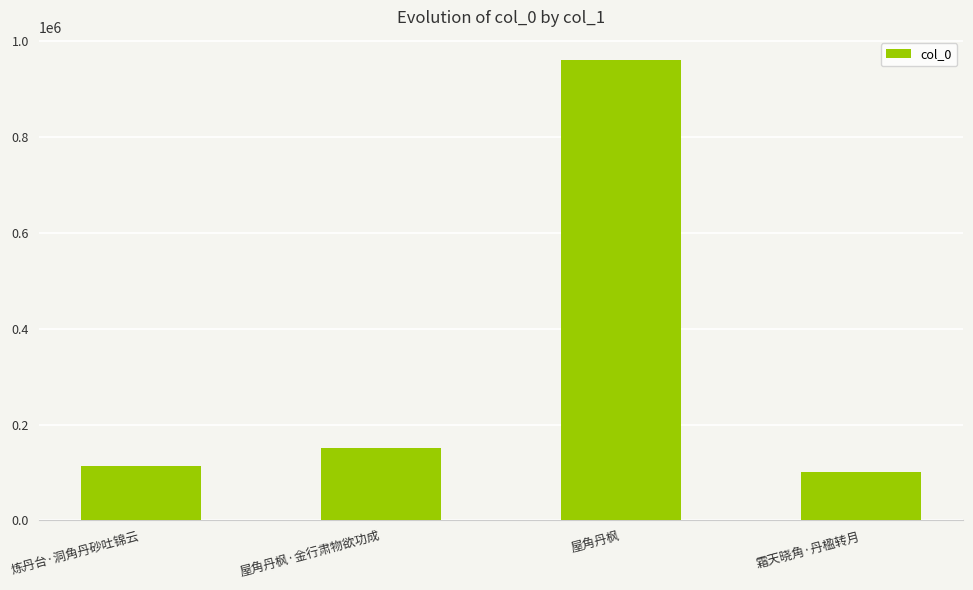

List the labels in order of value, smallest first.

霜天晓角·丹楹转月, 炼丹台·洞角丹砂吐锦云, 屋角丹枫·金行肃物欲功成, 屋角丹枫